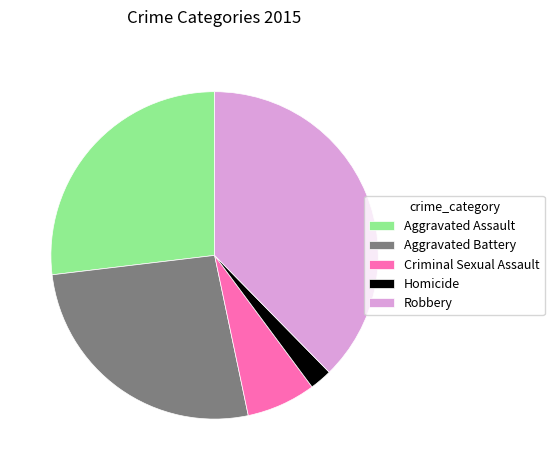

Combined, do Robbery and Homicide account for over 50%?

No